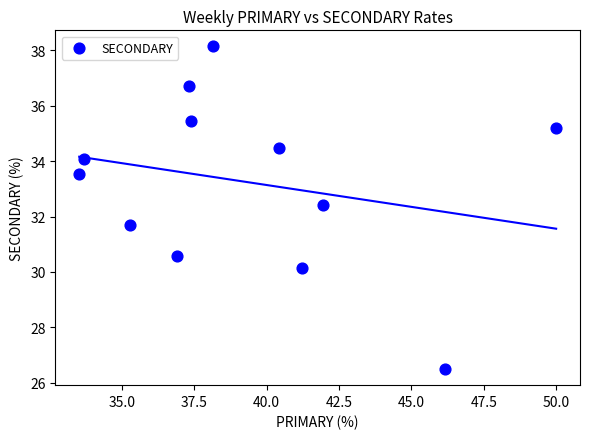

What is the average X value?

39.3